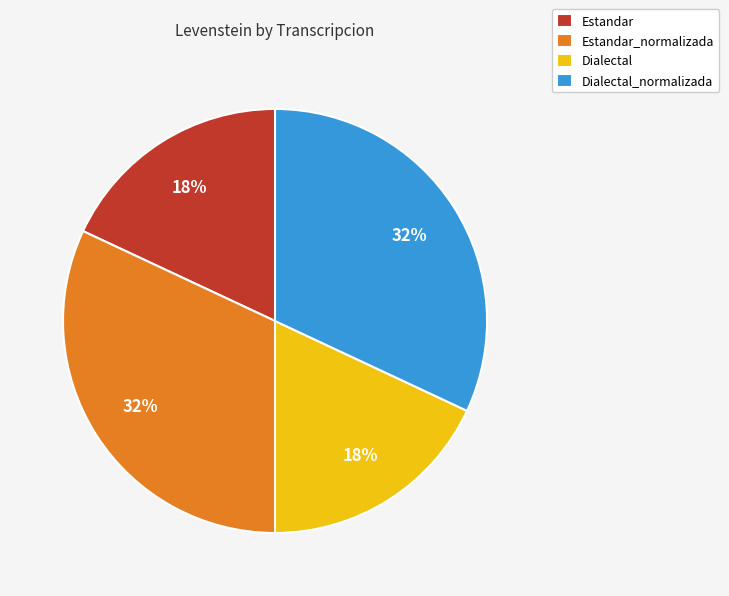

What percentage is the Estandar slice, to the nearest percent?

18%